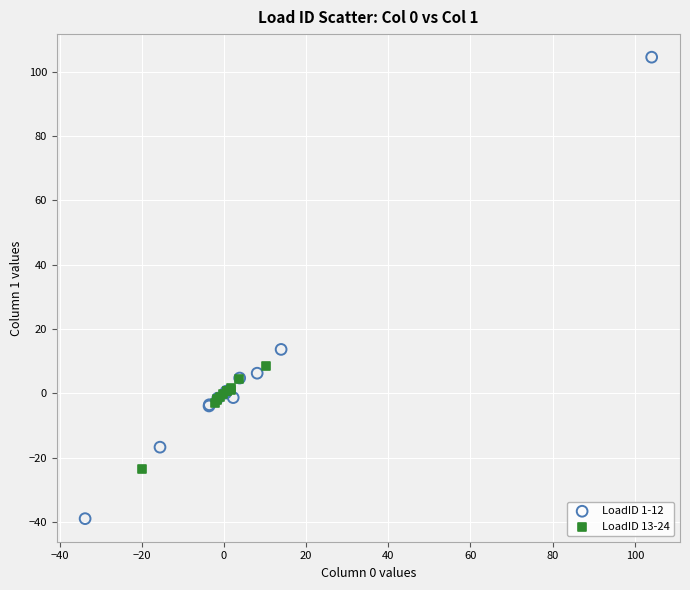

Which series reaches the minimum Y coordinate?

LoadID 1-12